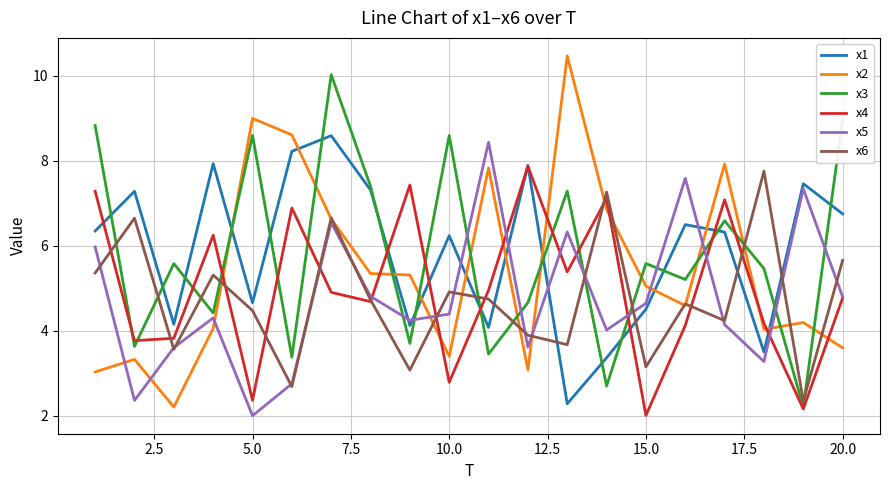

Which series ends up on top after the final intersection of x1 and x2?

x1